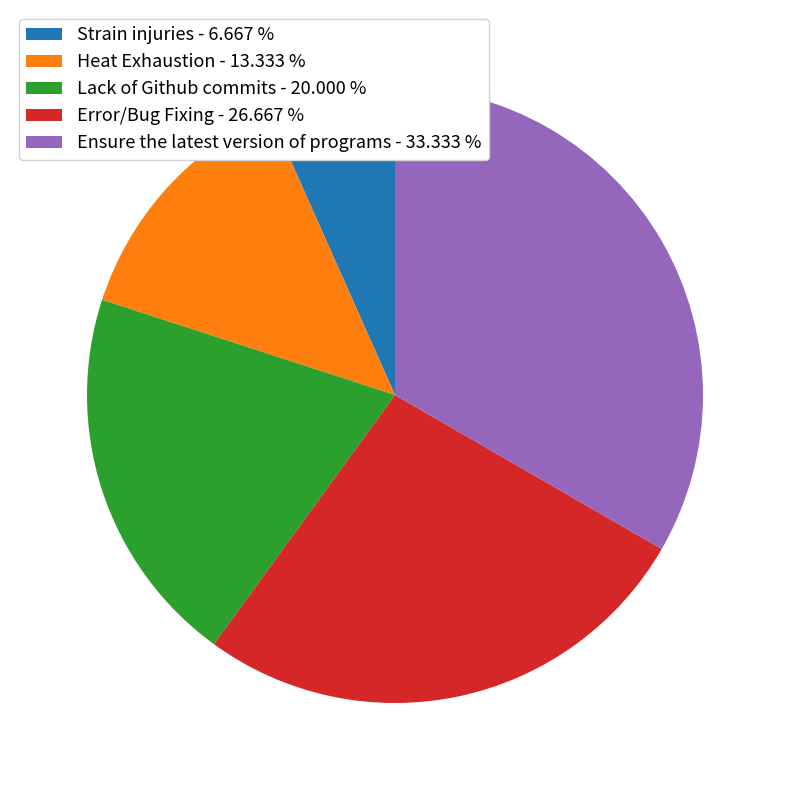

Which category has the biggest portion of the pie?

Ensure the latest version of programs